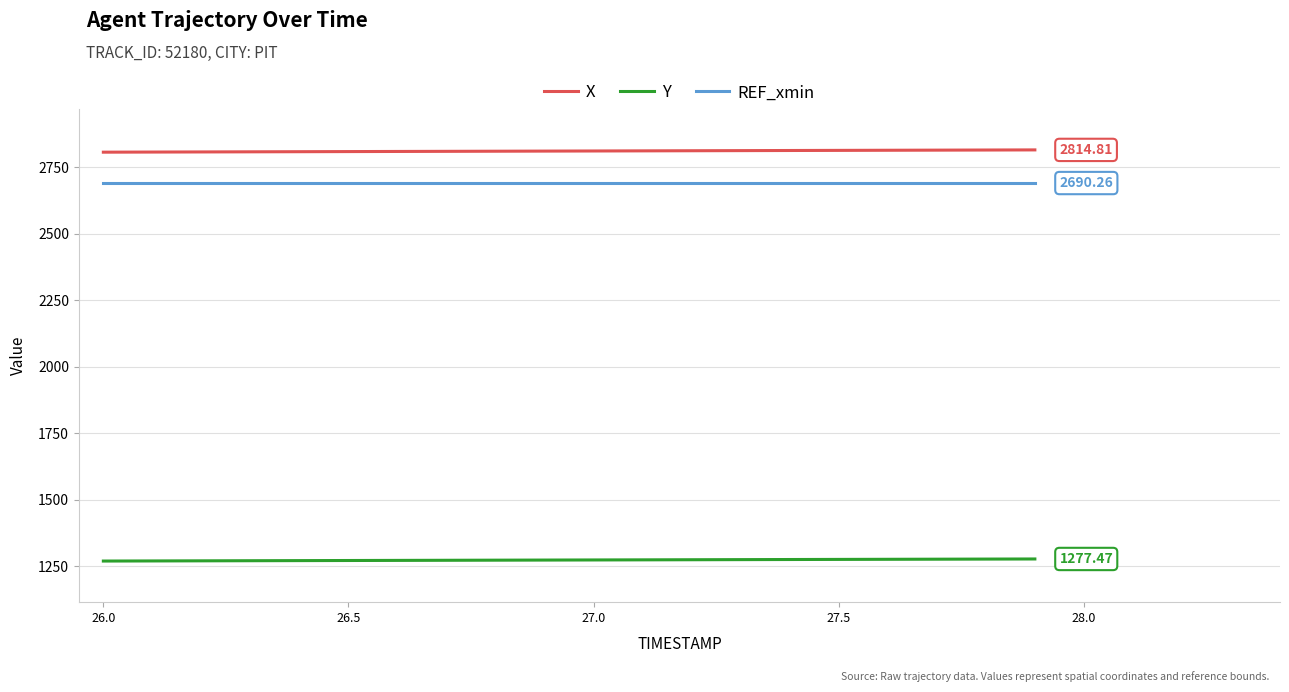

What is the lowest value of the X series?

2806.3